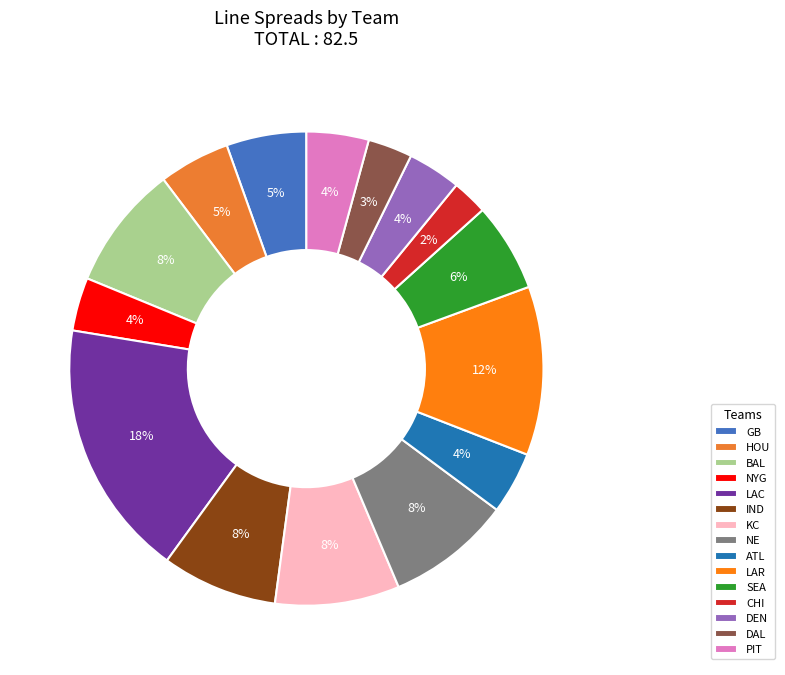

Count the number of slices in the pie.

15